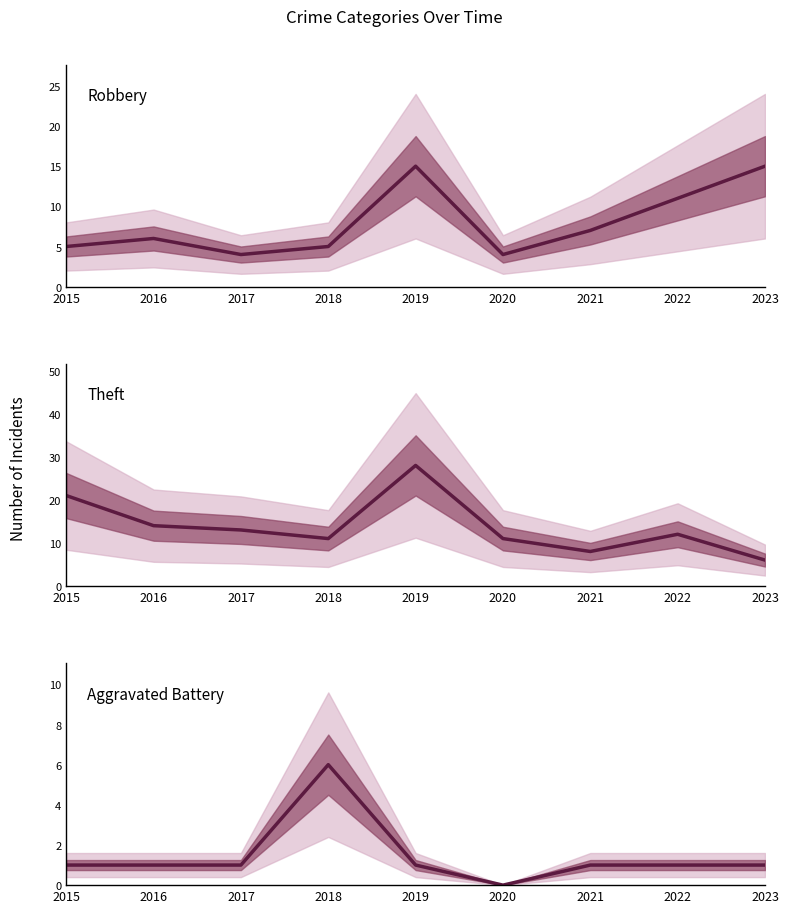

How many intersections are there between Robbery and Aggravated Battery?

2